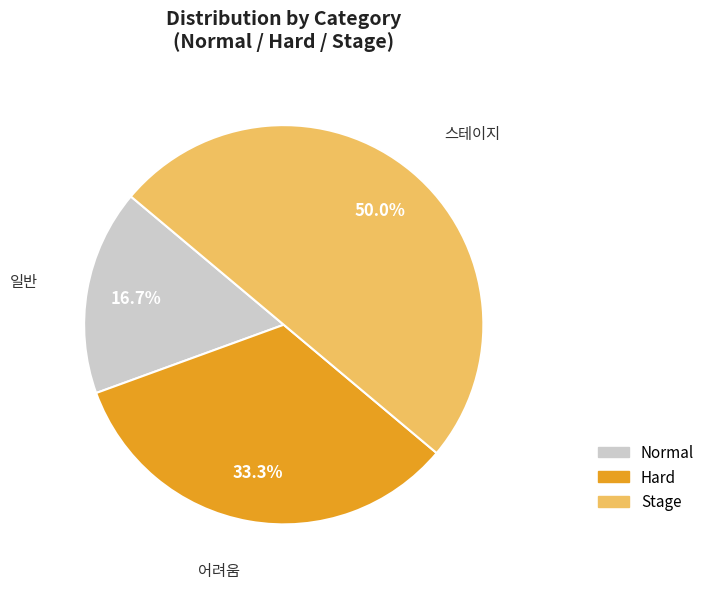

Count the number of slices in the pie.

3